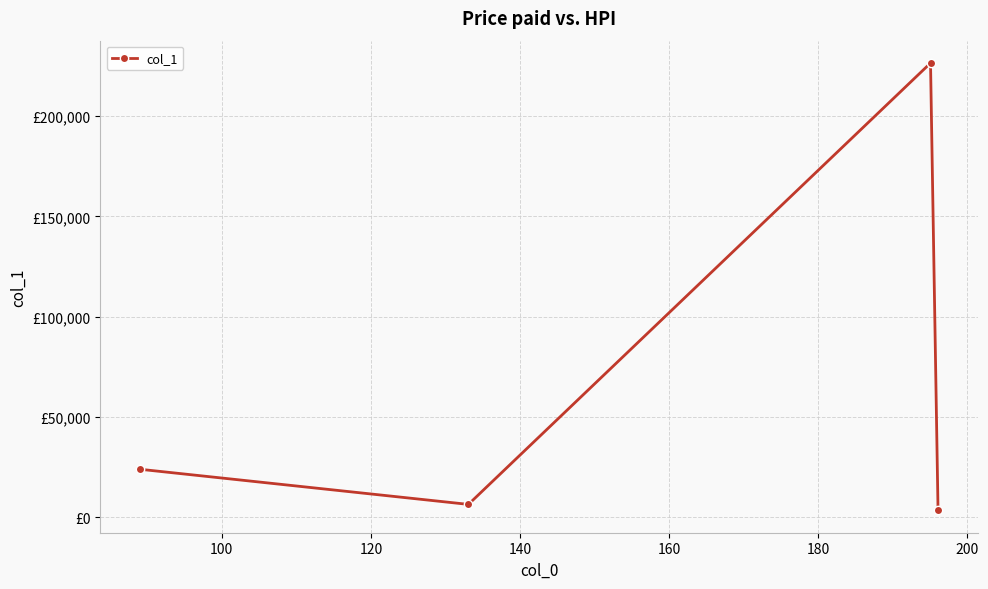

Reading right to left, transcribe all the data shown in this chart.

3456.1	226529.5	6430.6	23929.7